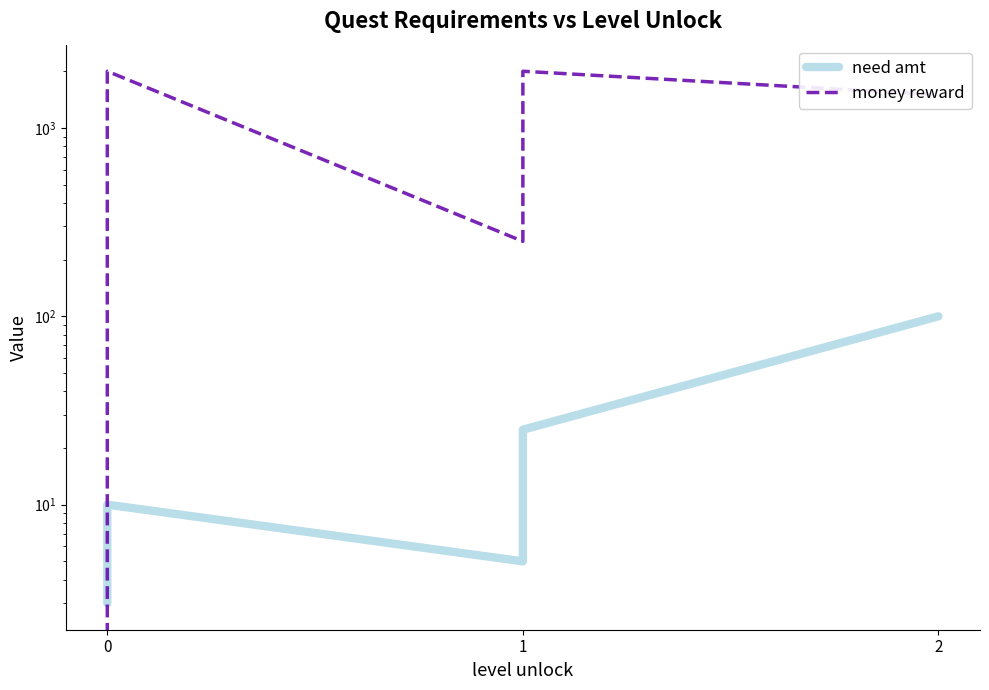

Between 0 and 1, which series saw the biggest shift?

need amt